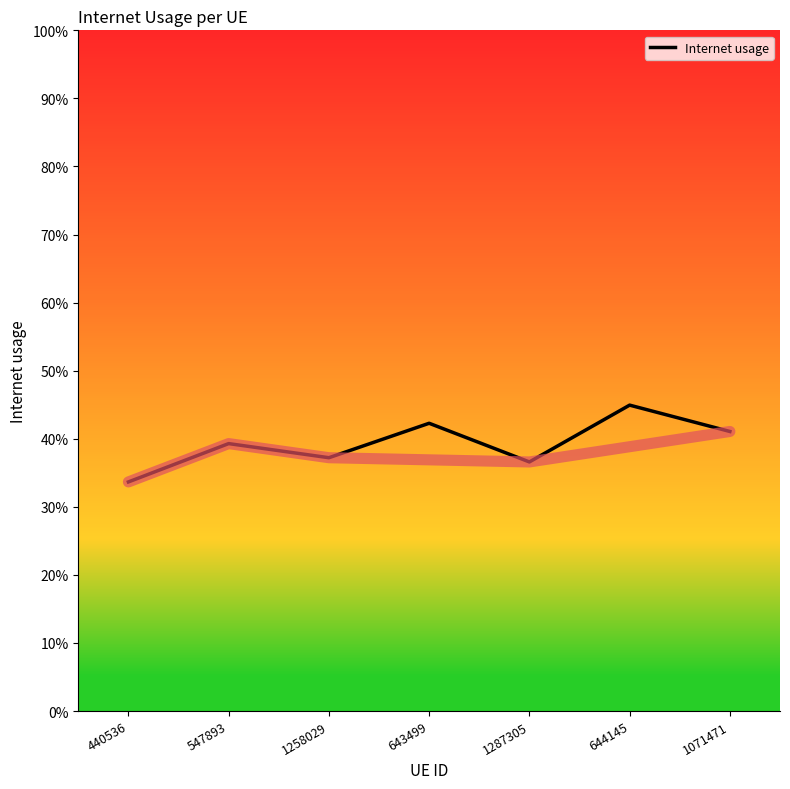

What position from the left is 643499?

4